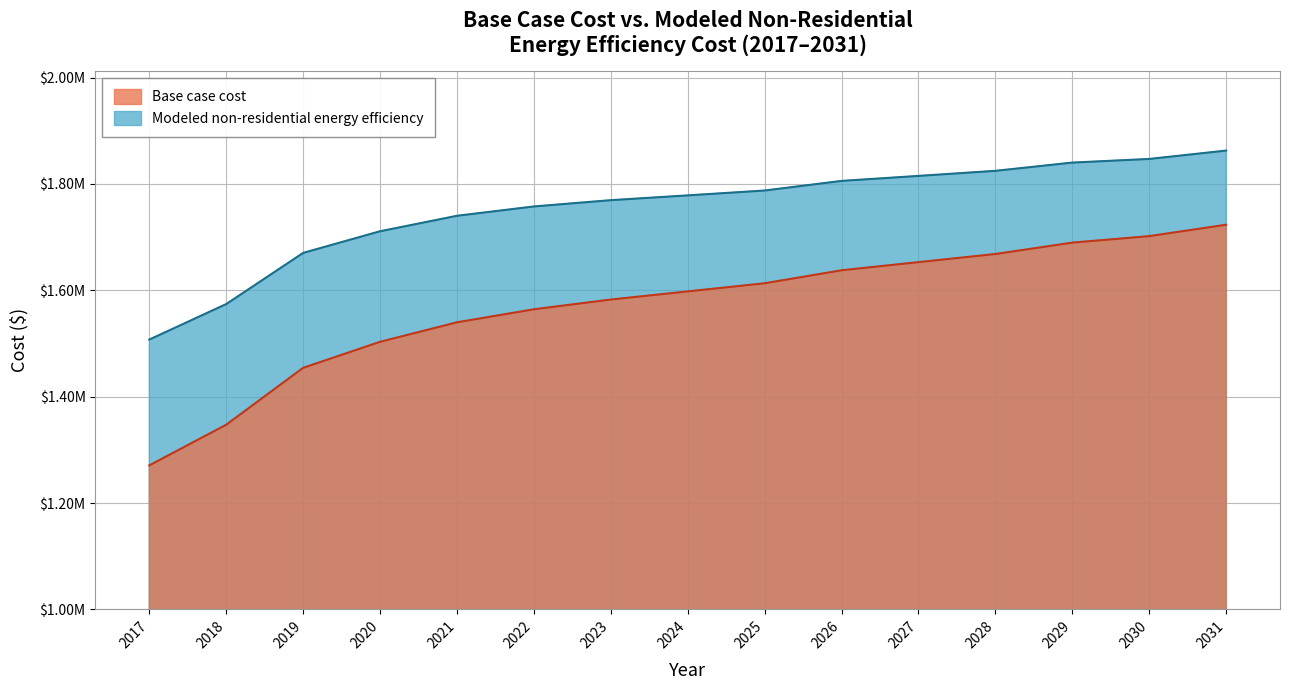

True or false: Base case cost and Modeled non-residential energy efficiency cross at least once.

False